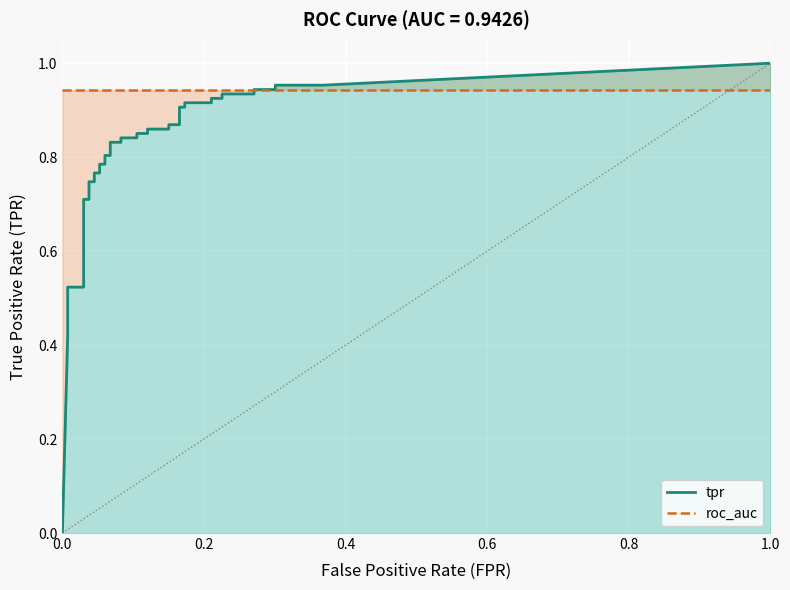

Reading left to right, what are all the values shown in this chart?

tpr: 0.0	0.4	0.5	0.5	0.5	0.5	0.5	0.6	0.7	0.7	0.7	0.7	0.8	0.8	0.8	0.8	0.8	0.8	0.8	0.8	0.8	0.8	0.9	0.9	0.9	0.9	0.9	0.9	0.9	0.9	0.9	0.9	0.9	0.9	0.9	0.9	0.9	0.9	1.0	1.0
roc_auc: 0.9	0.9	0.9	0.9	0.9	0.9	0.9	0.9	0.9	0.9	0.9	0.9	0.9	0.9	0.9	0.9	0.9	0.9	0.9	0.9	0.9	0.9	0.9	0.9	0.9	0.9	0.9	0.9	0.9	0.9	0.9	0.9	0.9	0.9	0.9	0.9	0.9	0.9	0.9	0.9